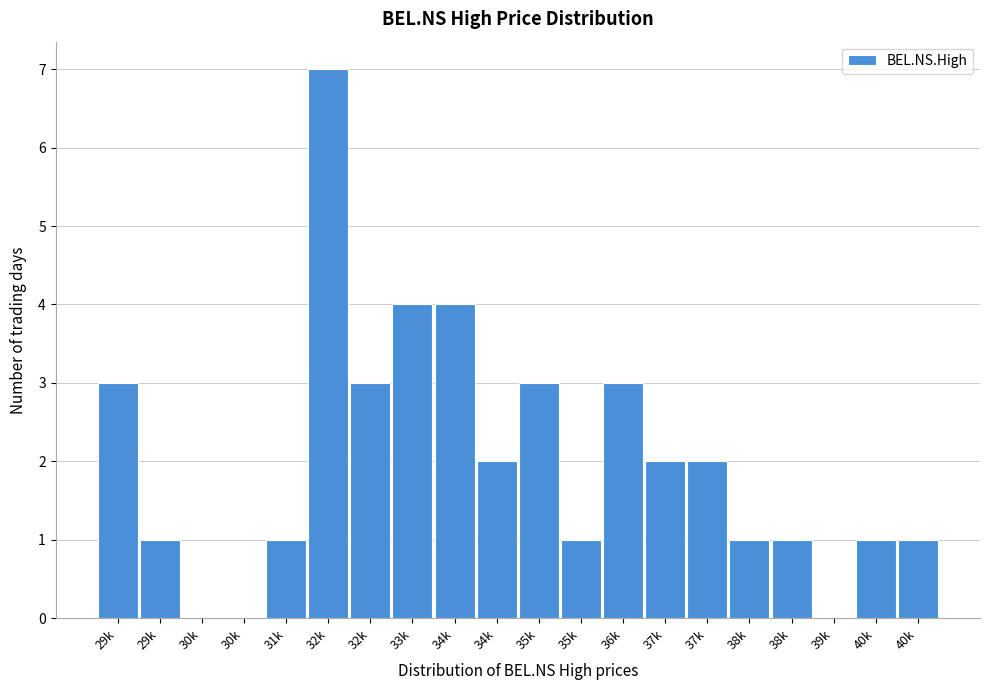

Are the bars horizontal?

No